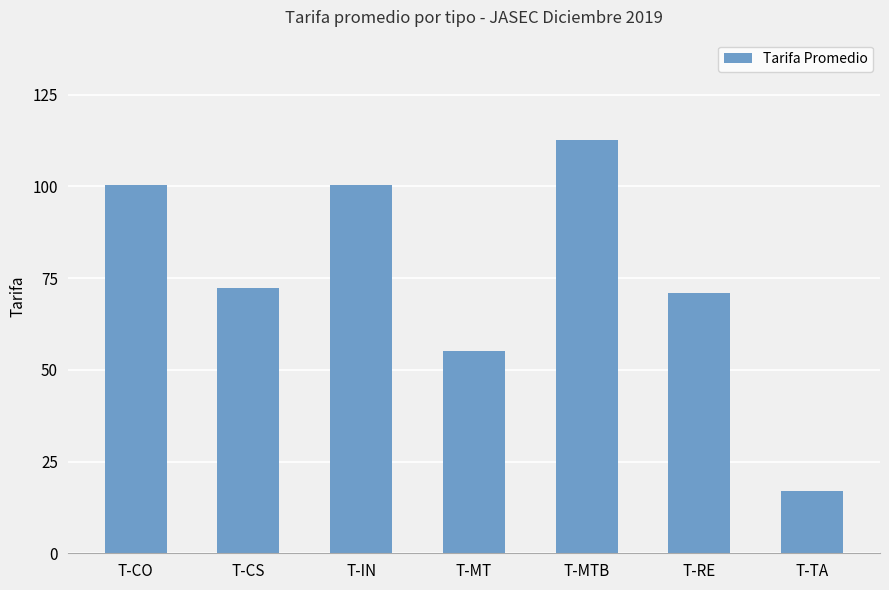

Which category has the lowest value across all series?

T-TA